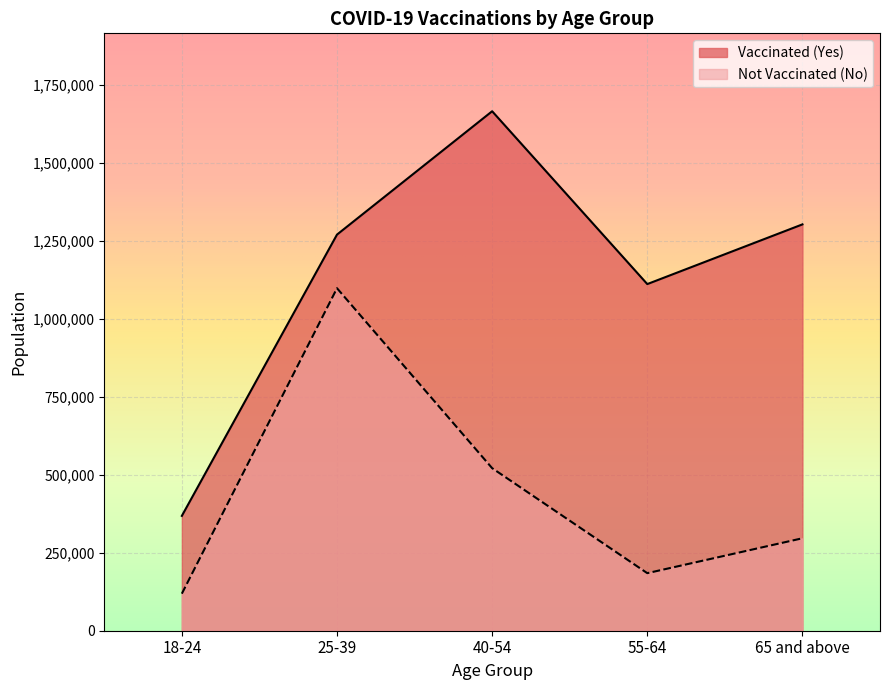

What is the sum of all Vaccinated (Yes) values?

5721443